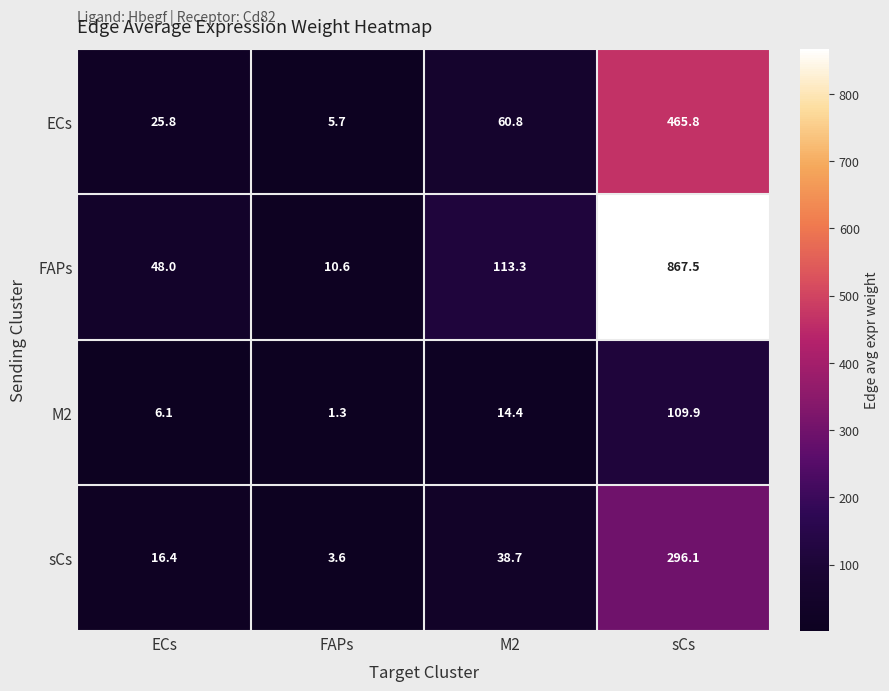

What is the sum of the ECs values at sCs and ECs?

491.6